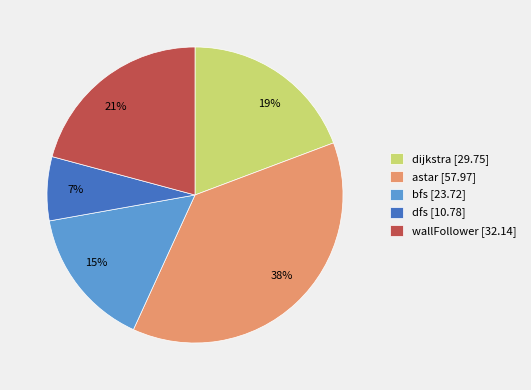

How many segments does this pie chart have?

5